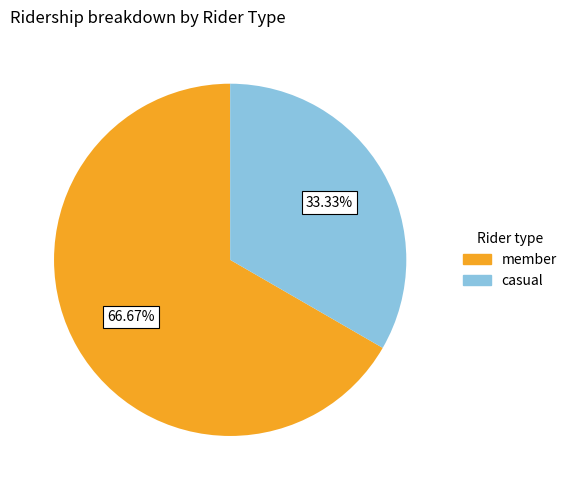

Is there any slice that represents more than half of the pie?

Yes